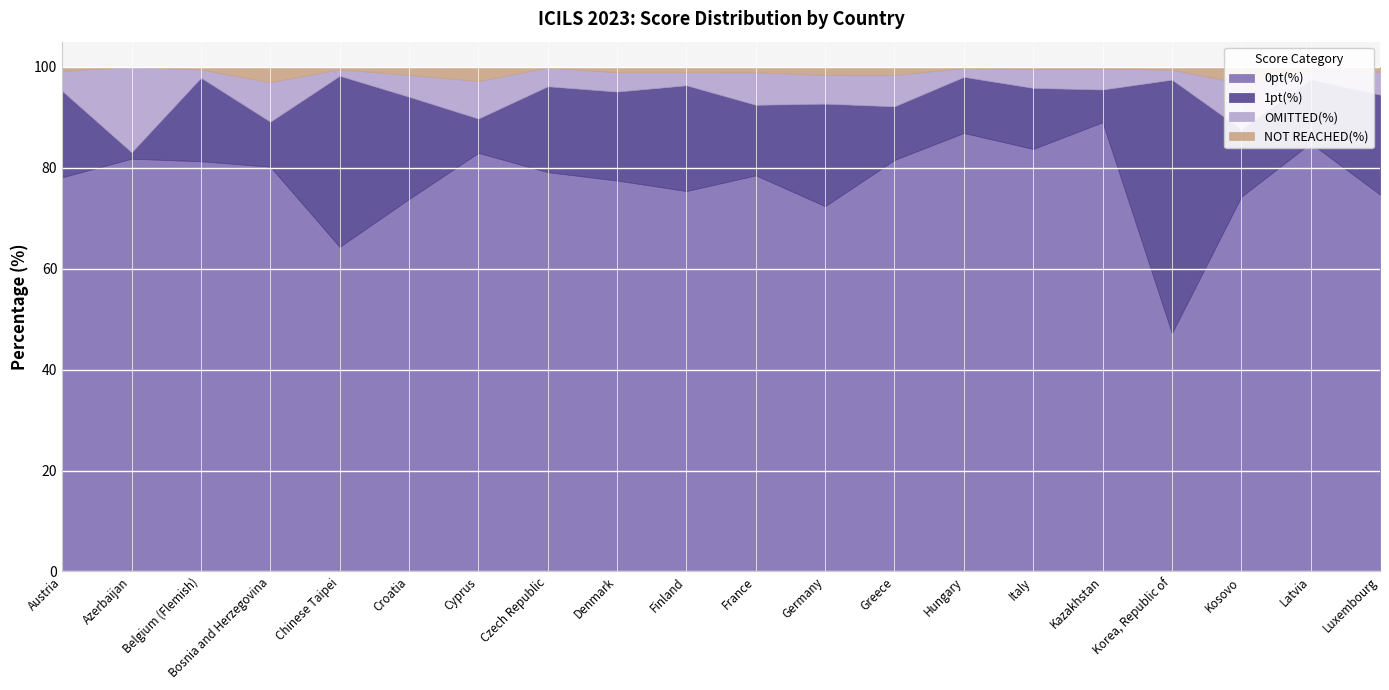

Reading left to right, what are all the values shown in this chart?

0pt(%): Austria=78.1	Azerbaijan=81.8	Belgium (Flemish)=81.3	Bosnia and Herzegovina=80.2	Chinese Taipei=64.3	Croatia=73.8	Cyprus=83.0	Czech Republic=79.1	Denmark=77.5	Finland=75.4	France=78.5	Germany=72.4	Greece=81.6	Hungary=86.9	Italy=83.7	Kazakhstan=89.0	Korea, Republic of=47.2	Kosovo=74.3	Latvia=84.9	Luxembourg=74.7
1pt(%): Austria=17.1	Azerbaijan=1.3	Belgium (Flemish)=16.6	Bosnia and Herzegovina=8.9	Chinese Taipei=33.9	Croatia=20.3	Cyprus=6.8	Czech Republic=17.0	Denmark=17.6	Finland=21.0	France=14.0	Germany=20.3	Greece=10.6	Hungary=11.1	Italy=12.1	Kazakhstan=6.5	Korea, Republic of=50.3	Kosovo=13.4	Latvia=12.6	Luxembourg=19.8
OMITTED(%): Austria=4.0	Azerbaijan=16.9	Belgium (Flemish)=1.6	Bosnia and Herzegovina=7.8	Chinese Taipei=1.3	Croatia=4.3	Cyprus=7.4	Czech Republic=3.7	Denmark=3.8	Finland=2.6	France=6.4	Germany=5.7	Greece=6.2	Hungary=1.8	Italy=3.8	Kazakhstan=4.1	Korea, Republic of=2.0	Kosovo=9.1	Latvia=1.8	Luxembourg=4.5
NOT REACHED(%): Austria=0.8	Azerbaijan=0.0	Belgium (Flemish)=0.5	Bosnia and Herzegovina=3.0	Chinese Taipei=0.5	Croatia=1.6	Cyprus=2.8	Czech Republic=0.1	Denmark=1.1	Finland=1.1	France=1.1	Germany=1.6	Greece=1.6	Hungary=0.2	Italy=0.4	Kazakhstan=0.3	Korea, Republic of=0.6	Kosovo=3.2	Latvia=0.7	Luxembourg=1.0